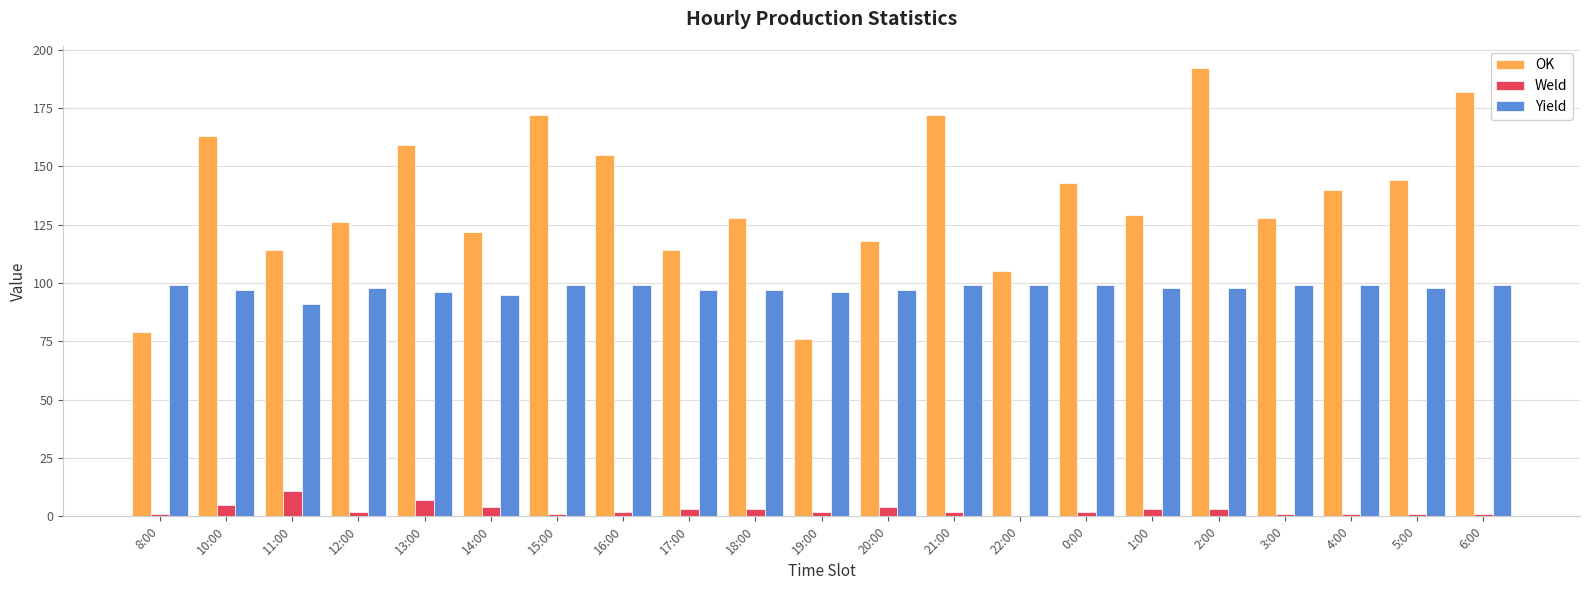

The Yield series shows 97 at 18:00. True or false?

True